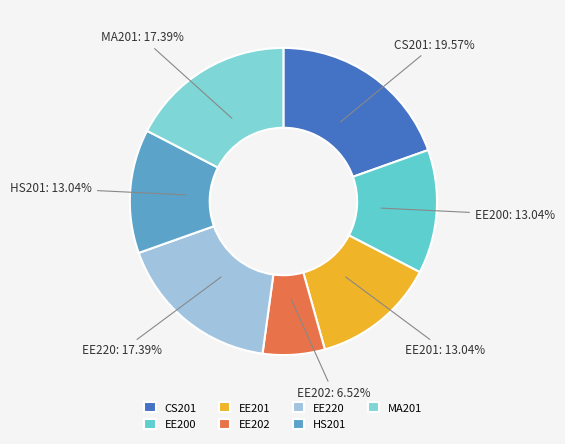

Do EE220 and HS201 together represent more than half of the pie?

No